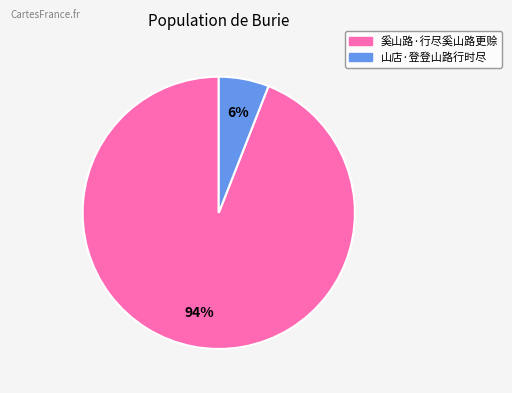

To the nearest percent, what is the combined percentage of 山店·登登山路行时尽 and 奚山路·行尽奚山路更赊?

100%